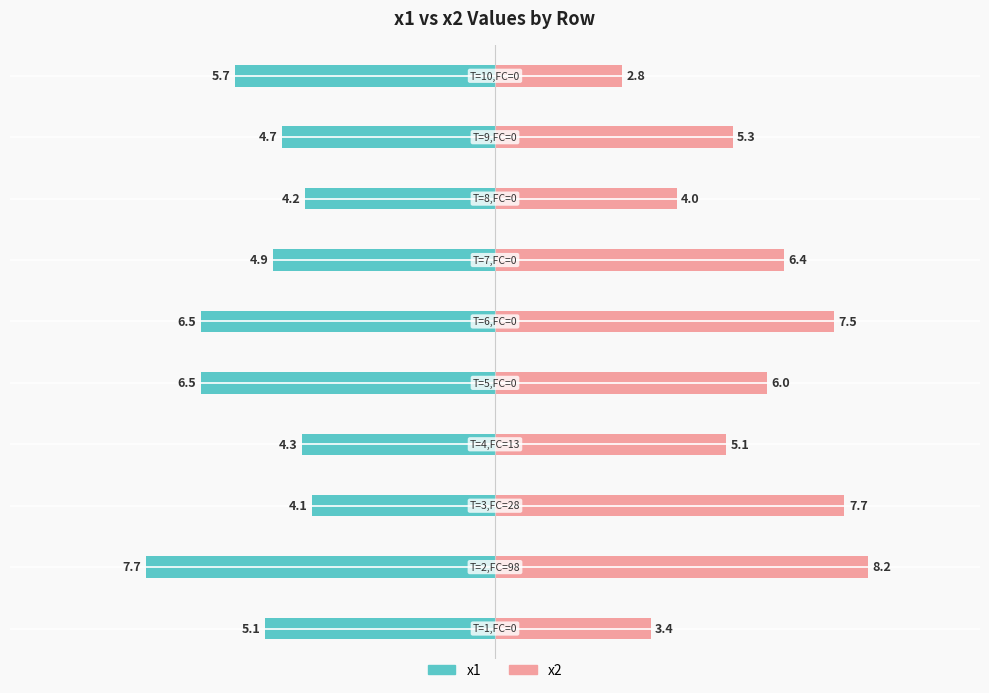

The x1 series shows -11.4 at 1. True or false?

False